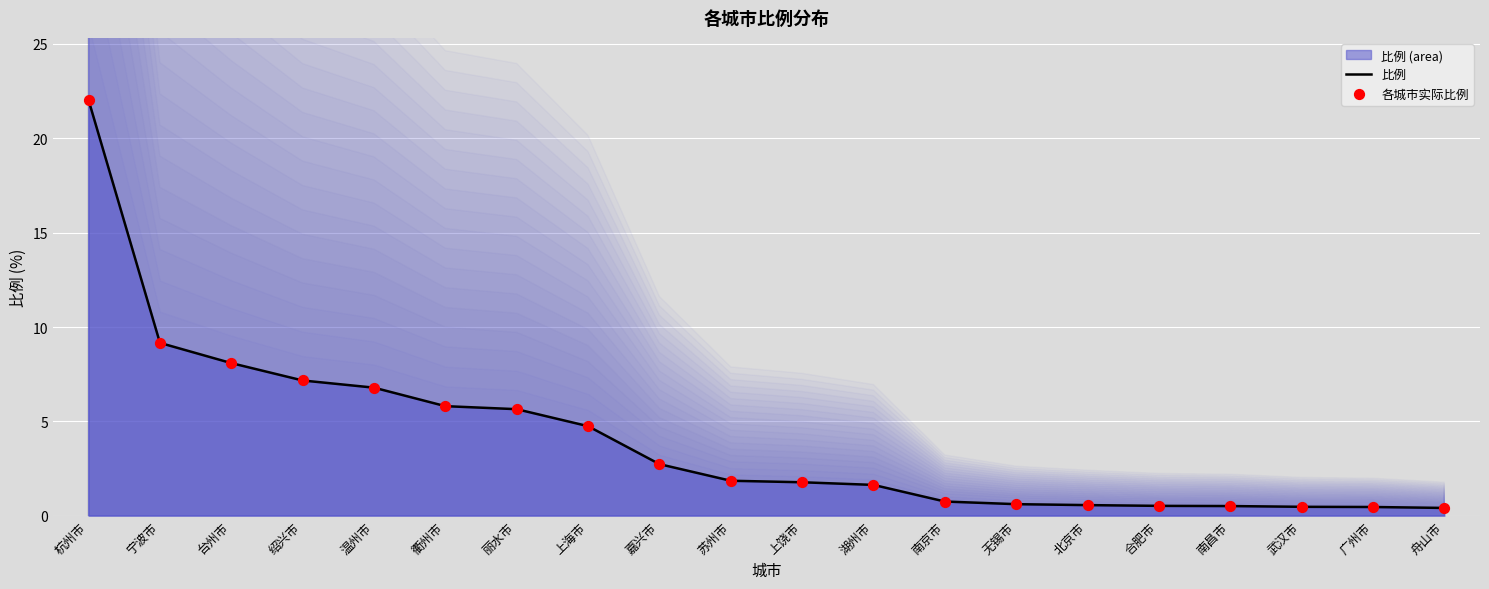

Which series reaches the maximum Y coordinate?

比例